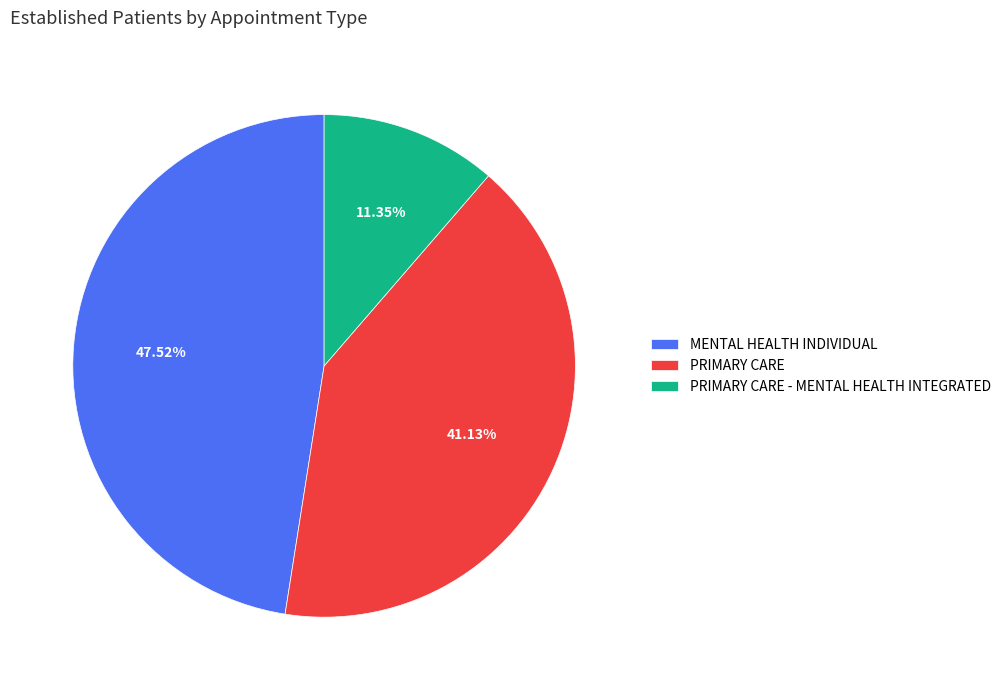

How many slices are in this pie chart?

3